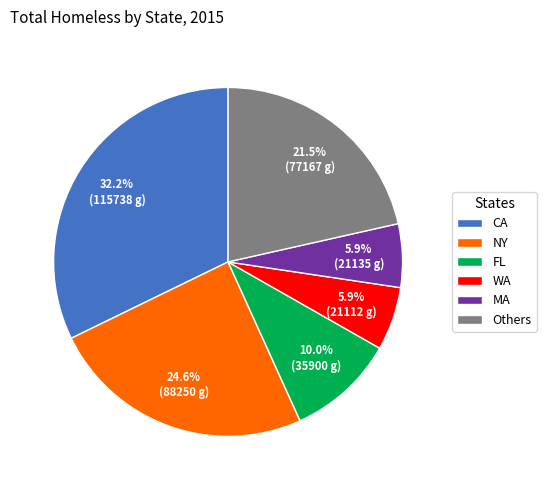

How much of the chart is everything except WA?

94.1%